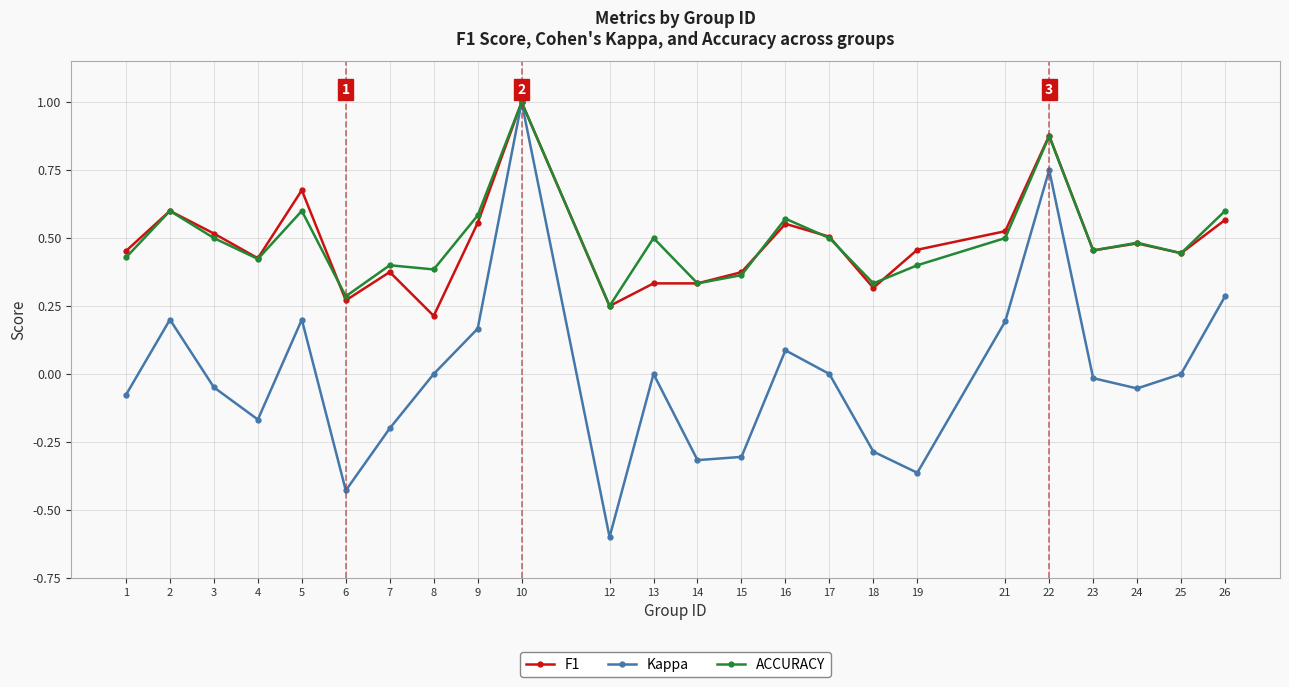

Between 12 and 21, which series saw the biggest shift?

Kappa